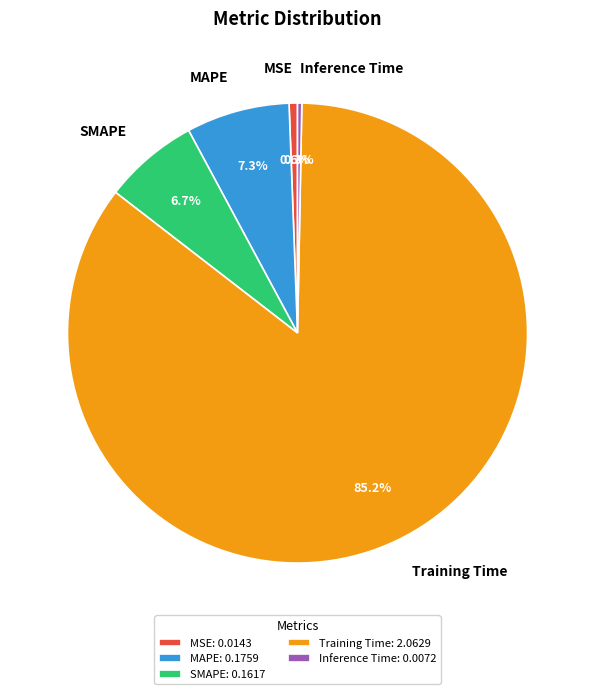

Is there a majority slice in this chart?

Yes